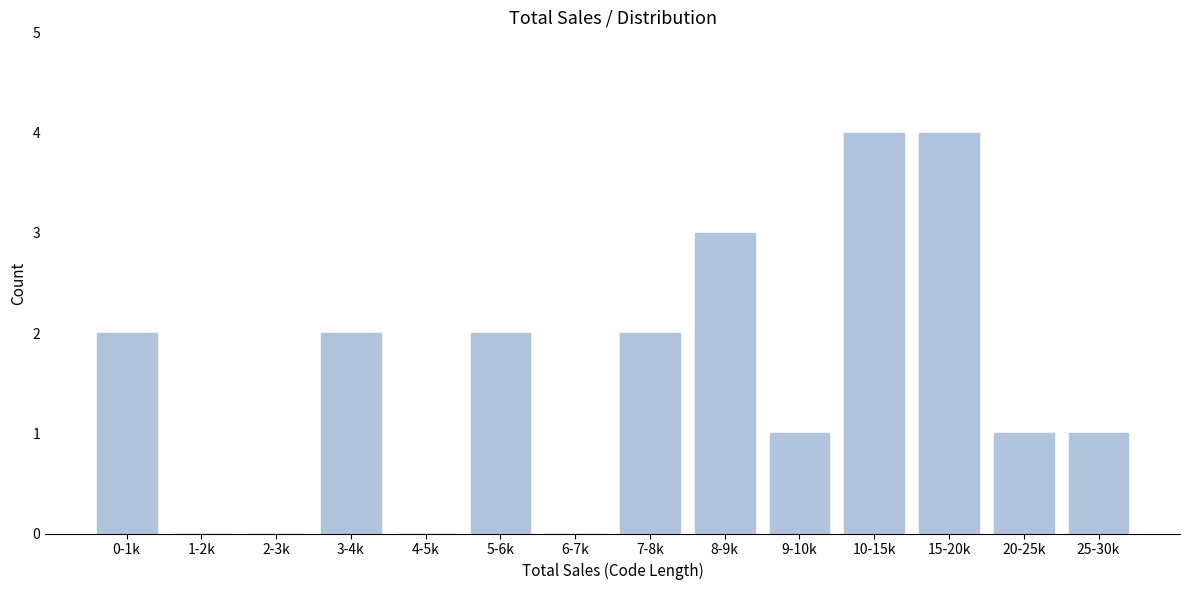

Reading right to left, extract all data points from this chart.

25-30k=1	20-25k=1	15-20k=4	10-15k=4	9-10k=1	8-9k=3	7-8k=2	6-7k=0	5-6k=2	4-5k=0	3-4k=2	2-3k=0	1-2k=0	0-1k=2